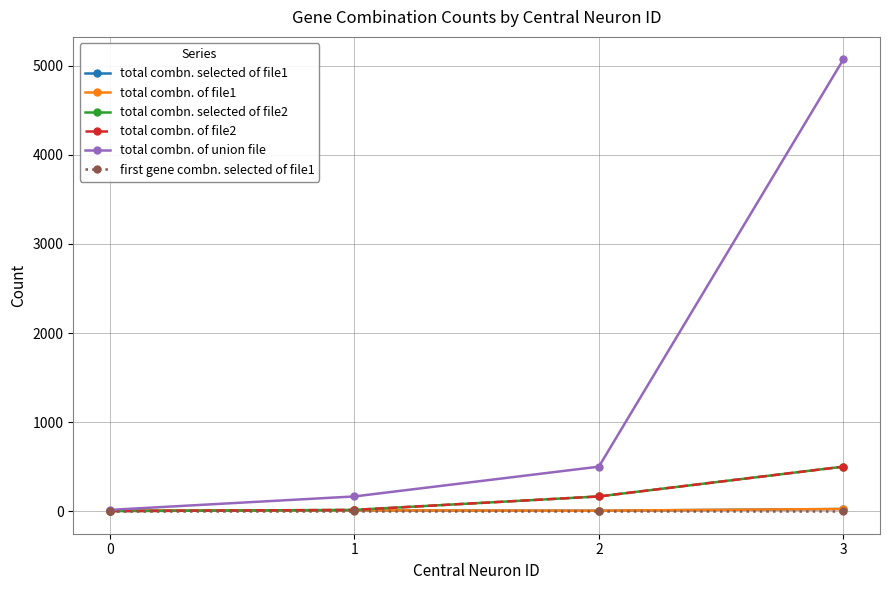

What is the greatest value displayed?

5069